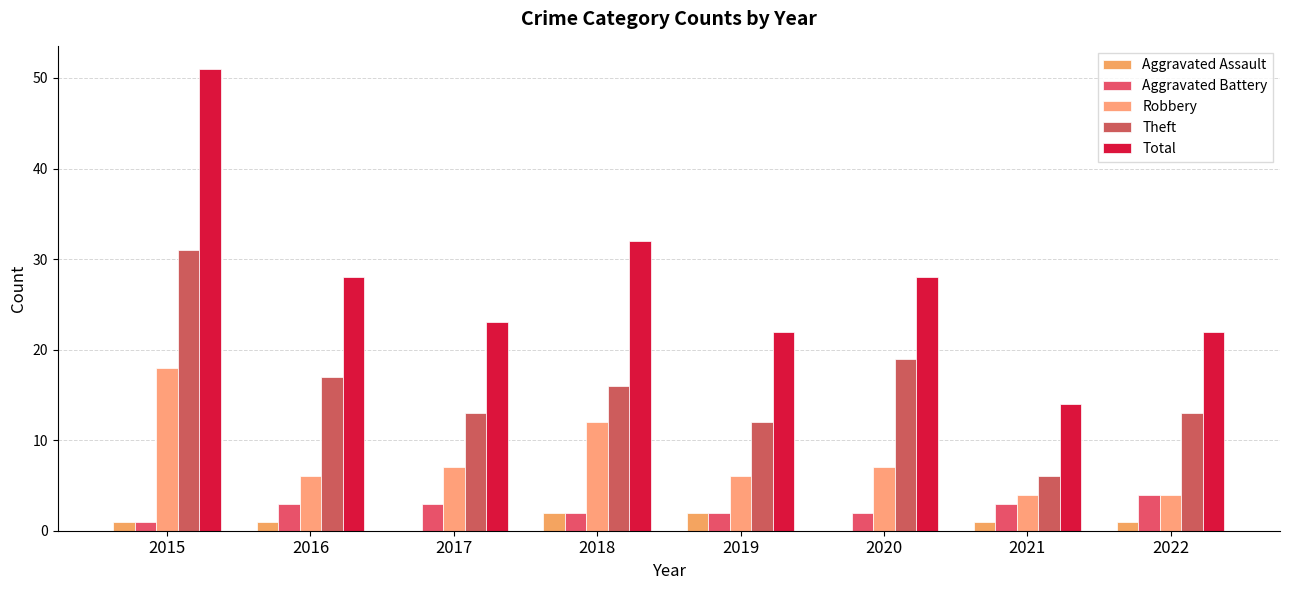

Reading right to left, extract all data points from this chart.

Aggravated Assault: 1	1	0	2	2	0	1	1
Aggravated Battery: 4	3	2	2	2	3	3	1
Robbery: 4	4	7	6	12	7	6	18
Theft: 13	6	19	12	16	13	17	31
Total: 22	14	28	22	32	23	28	51